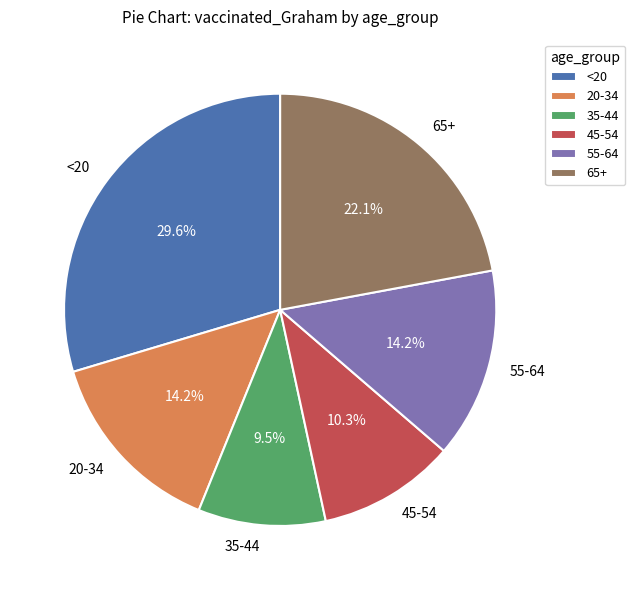

Which has a higher value, <20 or 55-64?

<20